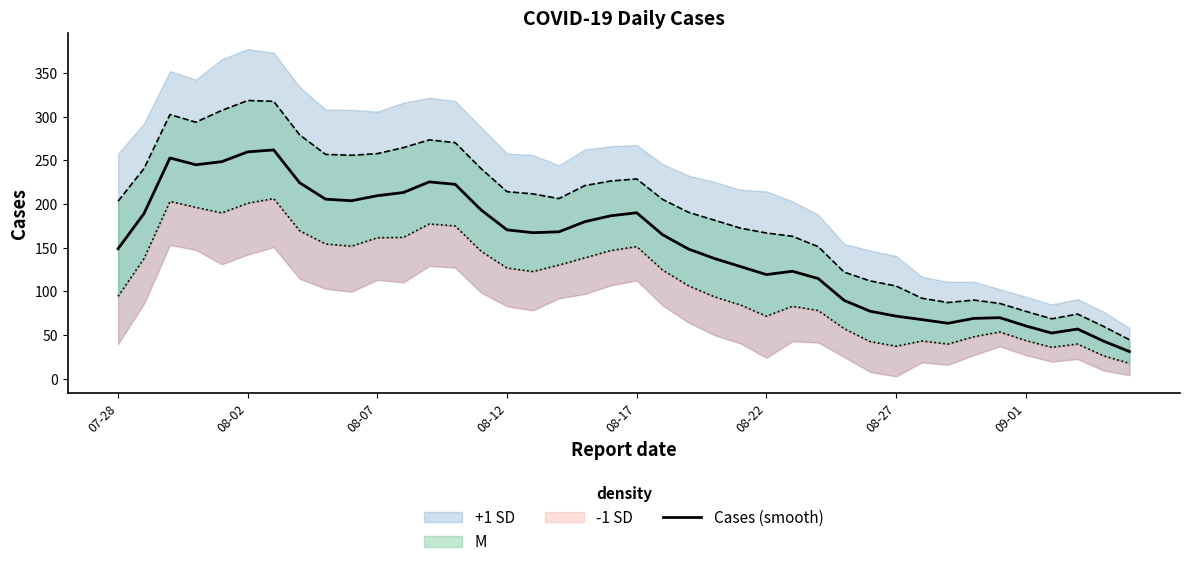

What is the sum of the values at 22 and 26?

271.4